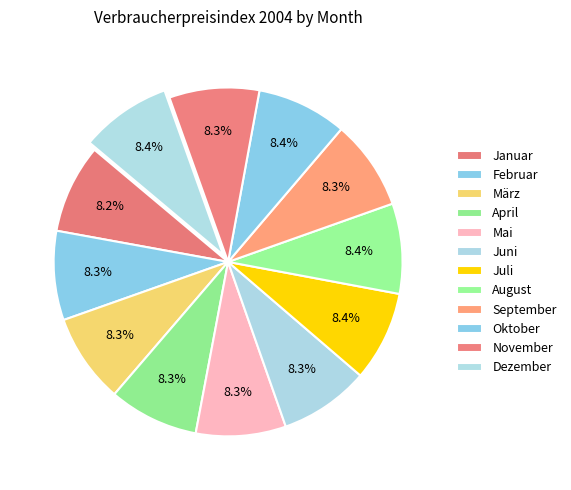

Which slice is the smallest?

Januar